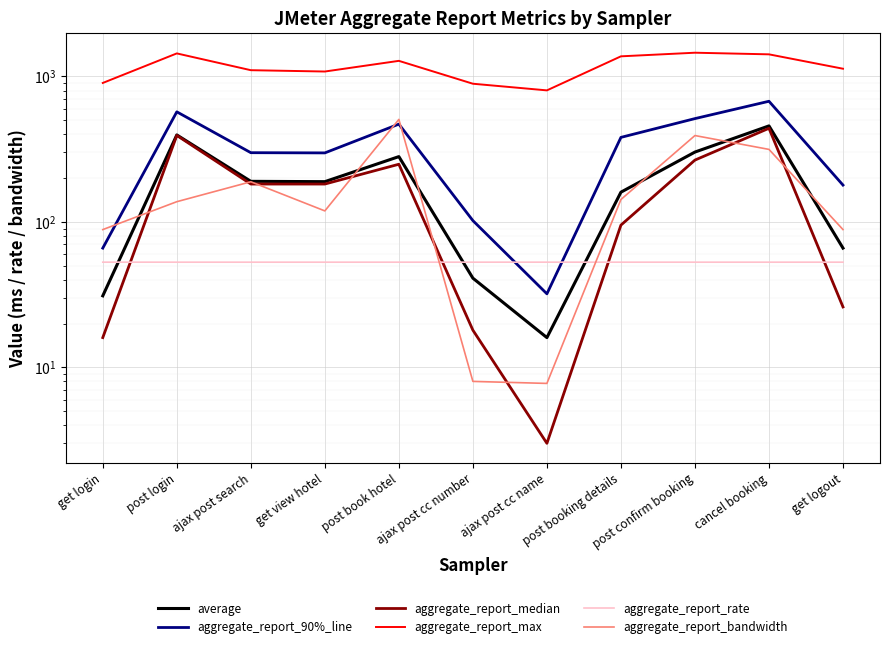

In aggregate_report_max, how many points are higher than both neighbors (excluding endpoints)?

3